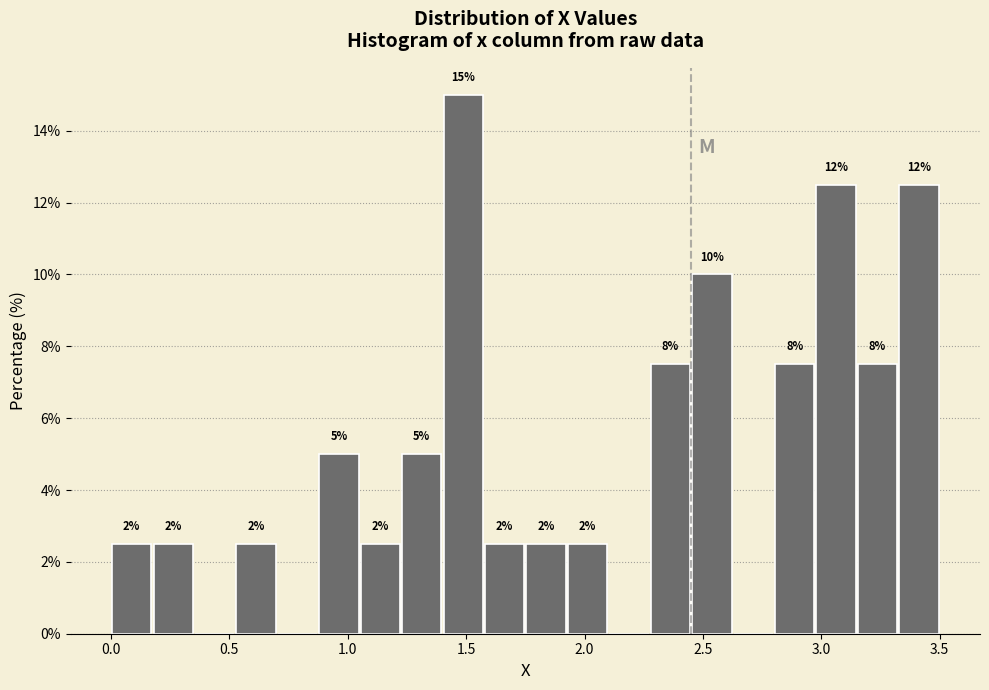

Read against the x-axis, roughly where is the centre of the tallest bar?

1.50